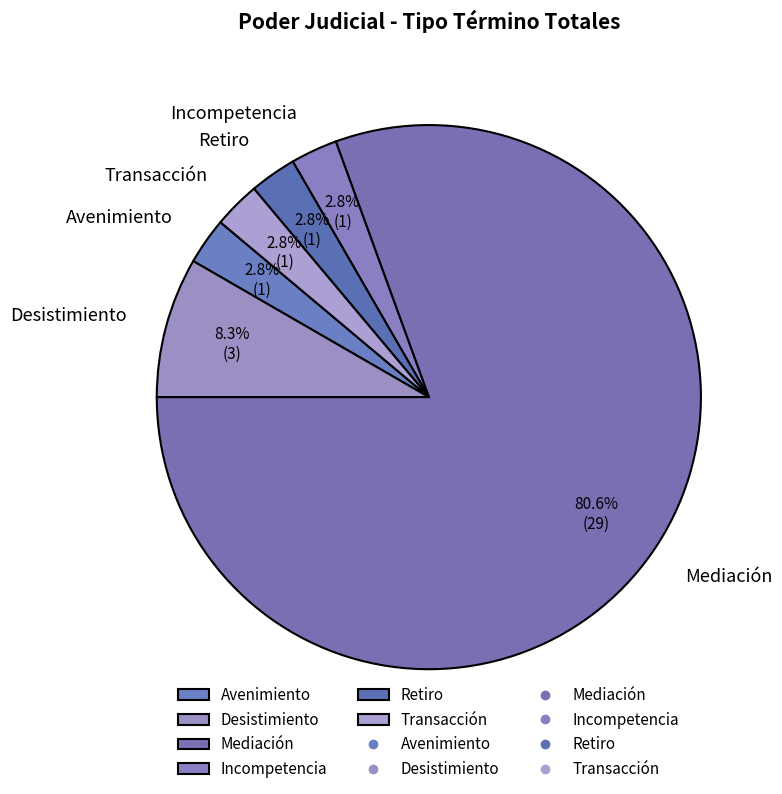

Between Avenimiento and Desistimiento, which is larger?

Desistimiento